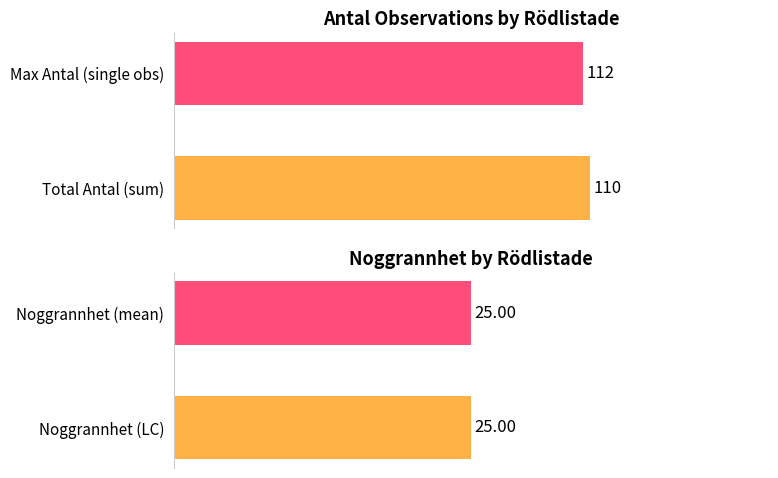

List the labels in order of value, largest first.

Total Antal (sum), Max Antal (single obs)